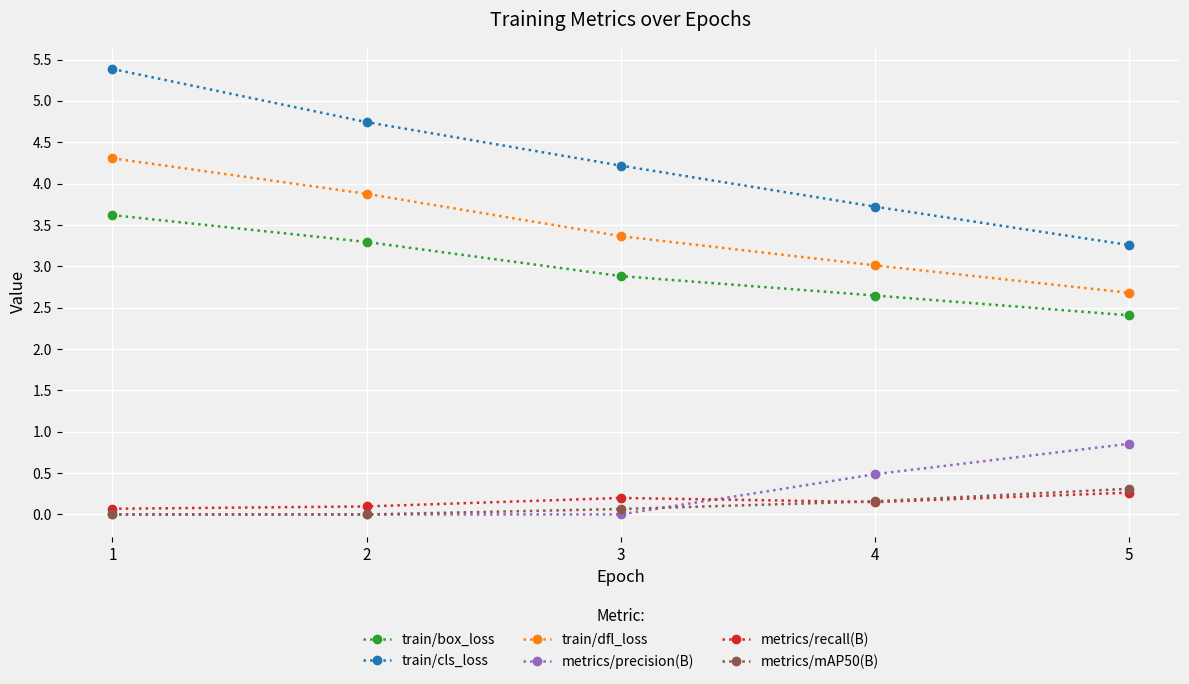

Which series has the largest total across all categories?

train/cls_loss